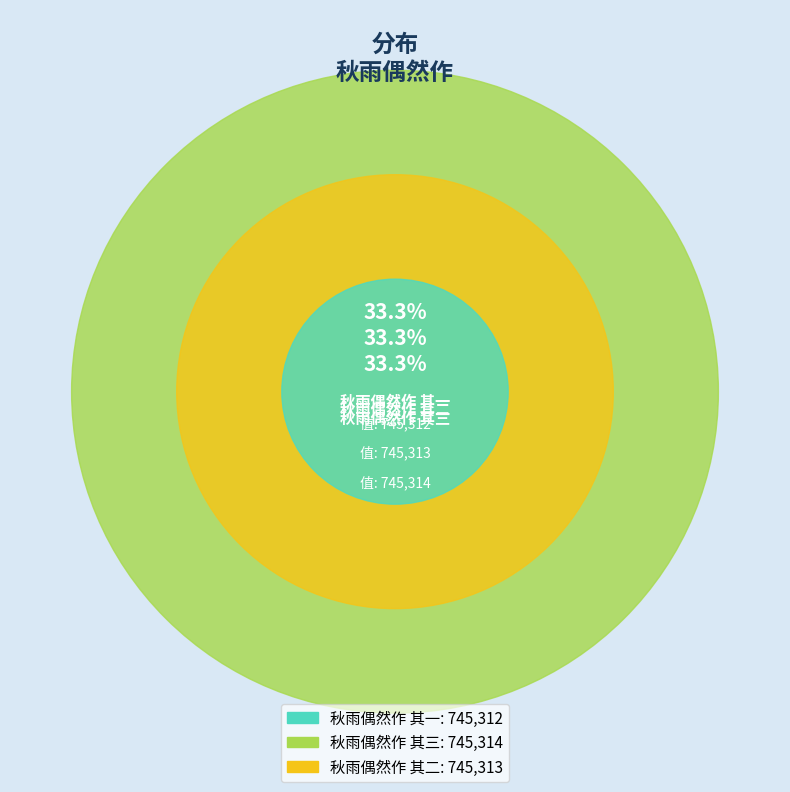

Rank the categories by value from highest to lowest.

秋雨偶然作 其三, 秋雨偶然作 其二, 秋雨偶然作 其一